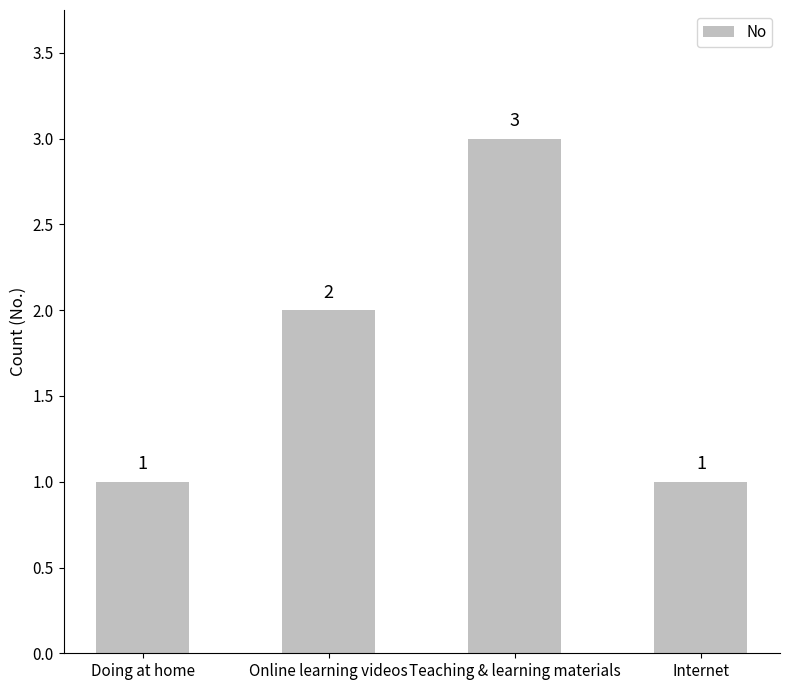

Reading left to right, transcribe all the data shown in this chart.

Doing at home=1	Online learning videos=2	Teaching & learning materials=3	Internet=1